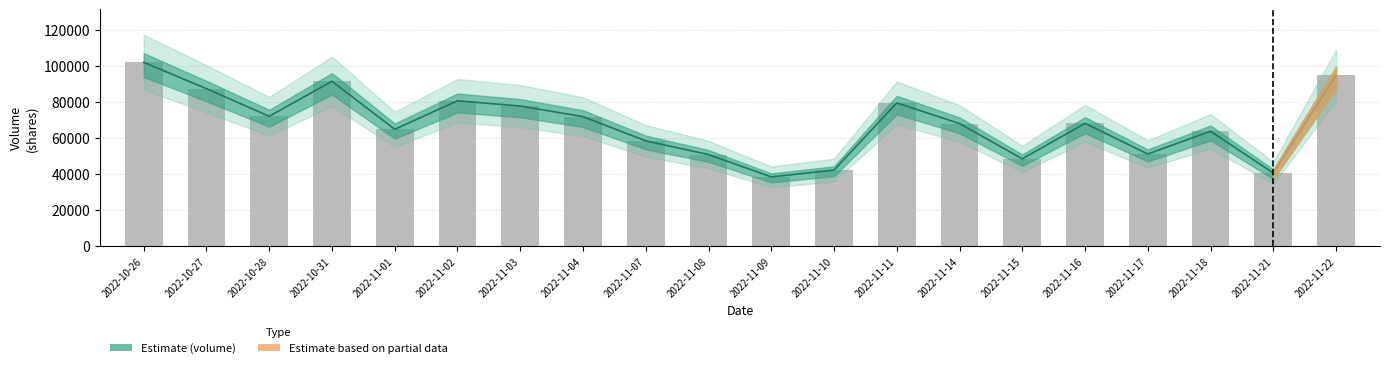

What is the approximate value at 2022-11-01, to the nearest 10?

64890